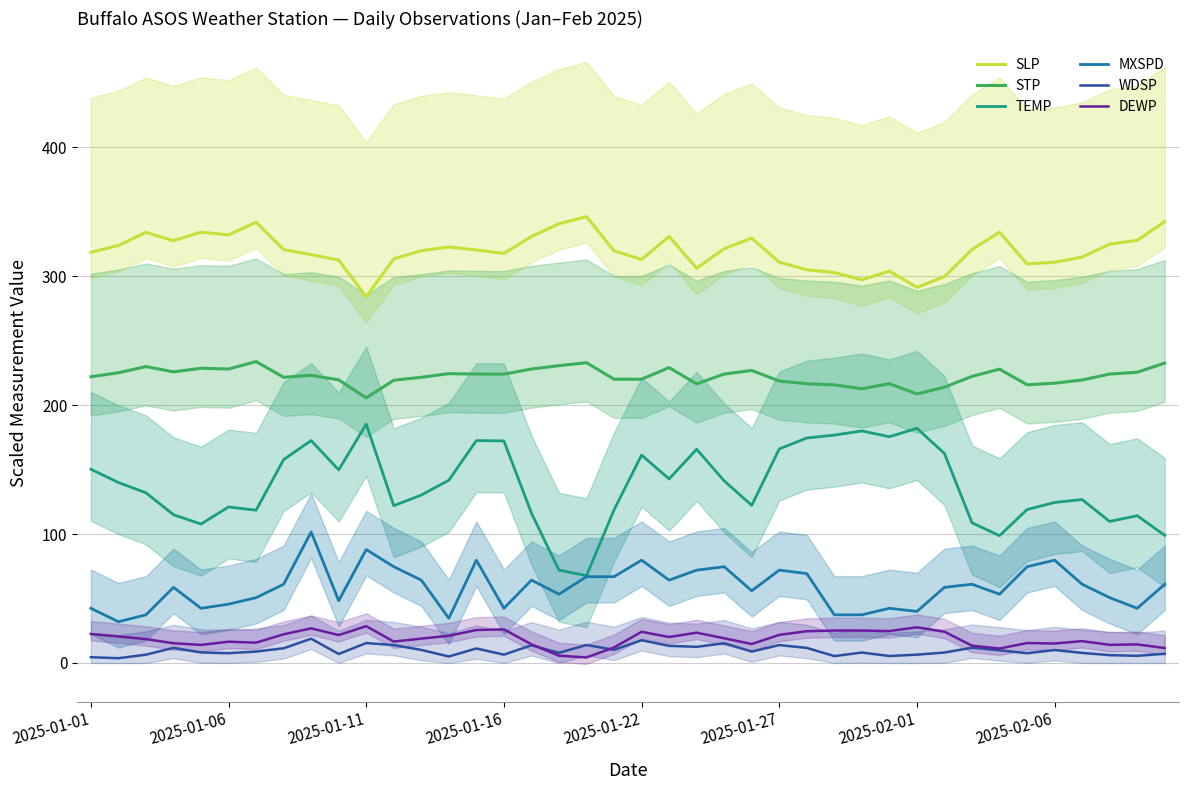

Where is TEMP nearest to the value 126?

36